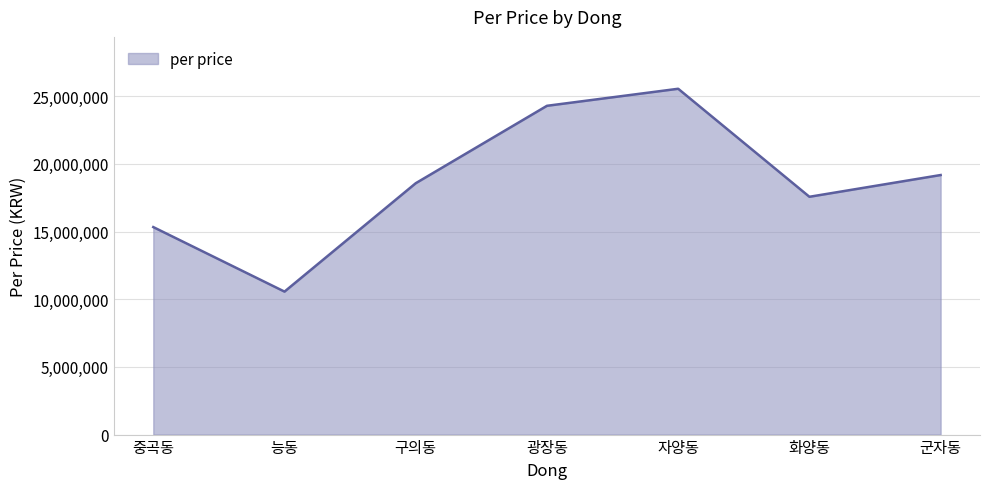

Rank the categories by value from highest to lowest.

자양동, 광장동, 군자동, 구의동, 화양동, 중곡동, 능동